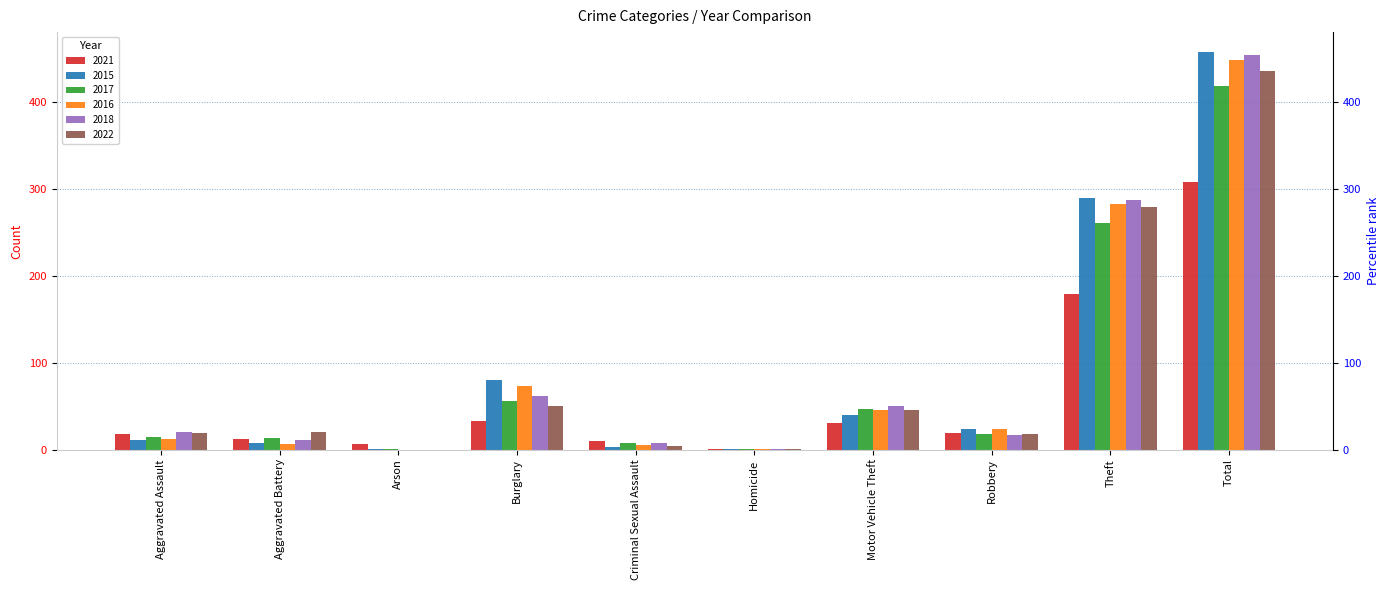

How many bars are there in total?

60